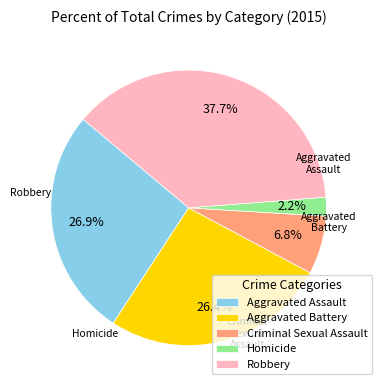

Is it true that Criminal Sexual Assault is 7% of the pie?

True